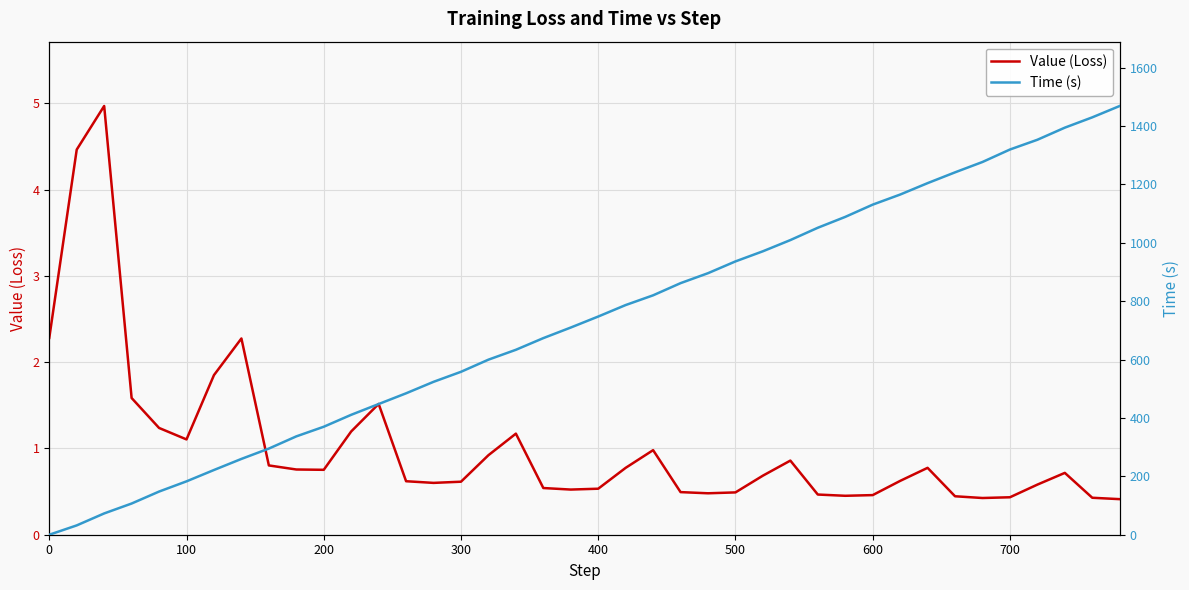

Reading left to right, list all the values displayed in this chart.

Value (Loss): 2.3	4.5	5.0	1.6	1.2	1.1	1.8	2.3	0.8	0.8	0.8	1.2	1.5	0.6	0.6	0.6	0.9	1.2	0.5	0.5	0.5	0.8	1.0	0.5	0.5	0.5	0.7	0.9	0.5	0.5	0.5	0.6	0.8	0.4	0.4	0.4	0.6	0.7	0.4	0.4
Time (s): 0.0	31.9	72.9	106.8	147.8	182.8	221.7	259.6	295.0	336.8	369.8	410.7	447.6	484.3	523.6	558.0	599.5	633.3	673.3	709.6	747.3	786.6	819.9	861.6	895.7	936.0	970.8	1009.1	1051.3	1088.5	1130.5	1165.0	1204.1	1241.1	1276.5	1319.2	1352.6	1394.1	1429.4	1468.4